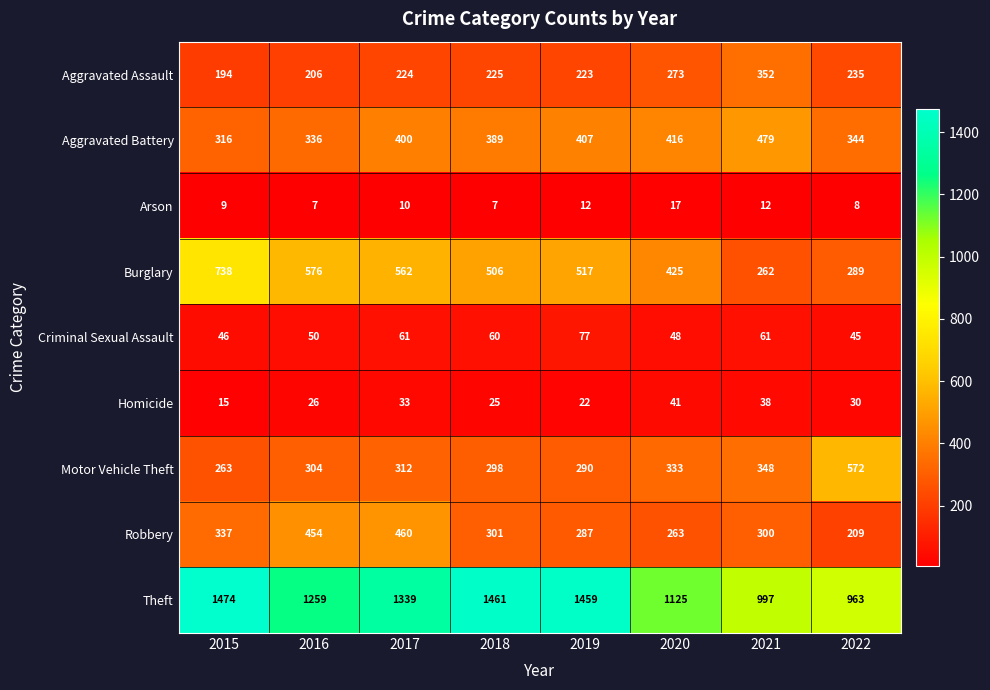

How many values in the Burglary series are below 517?

4